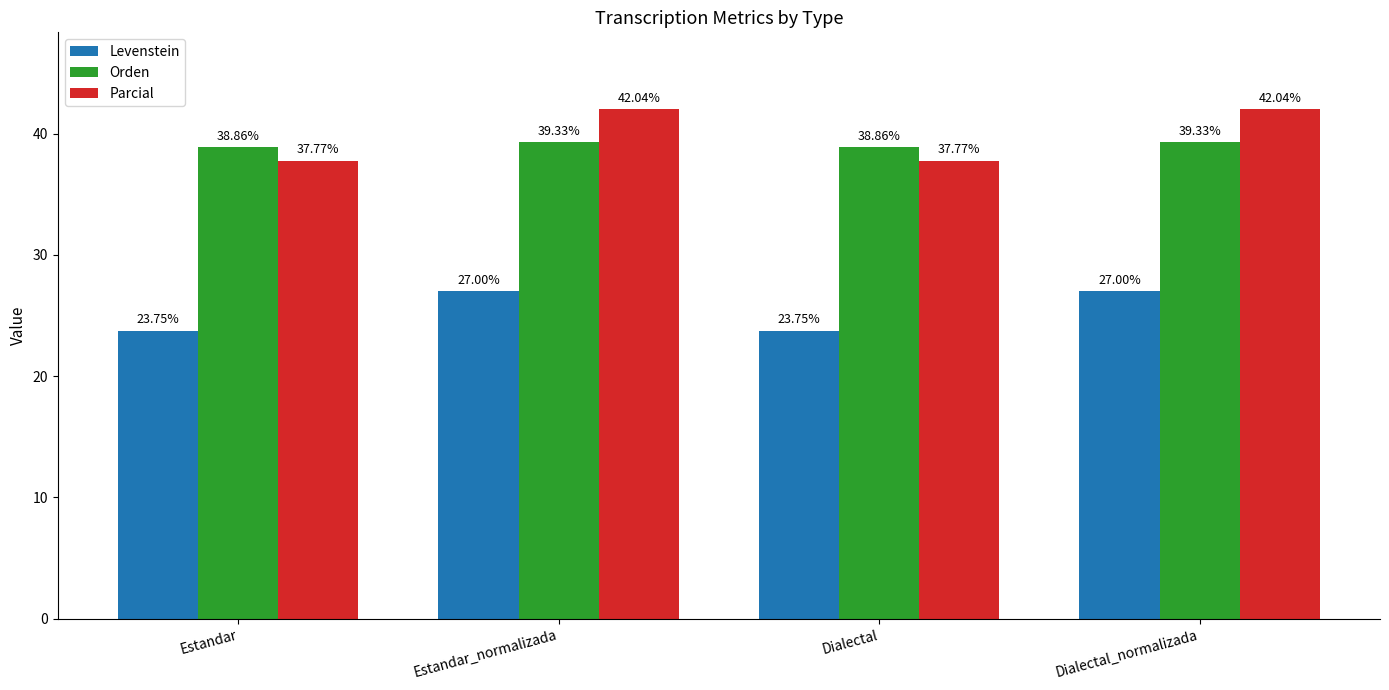

At which label does Levenstein first exceed 26?

Estandar_normalizada